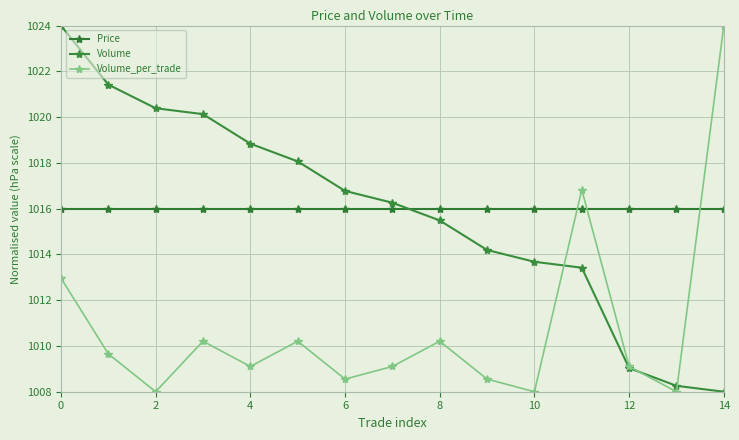

What is the maximum value for Volume_per_trade?

1024.0